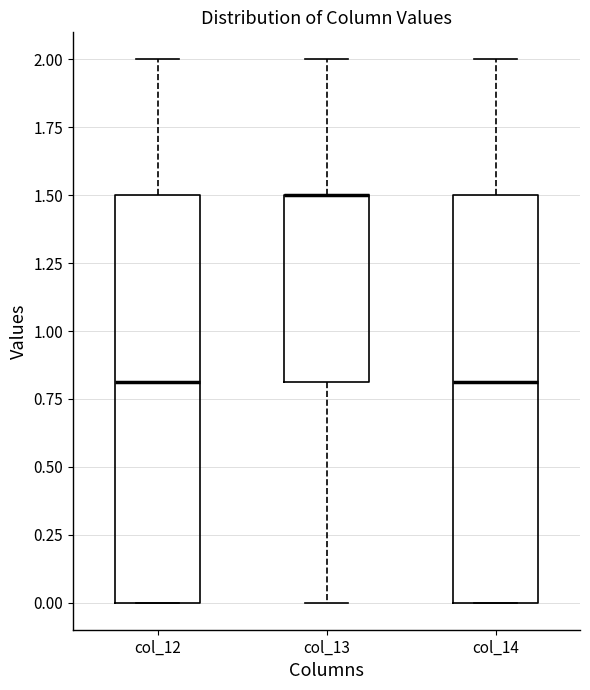

Where does the upper whisker of the box for col_12 end on the y-axis? The values are not printed on the chart, so give them approximately, as read against the axis.

2.0